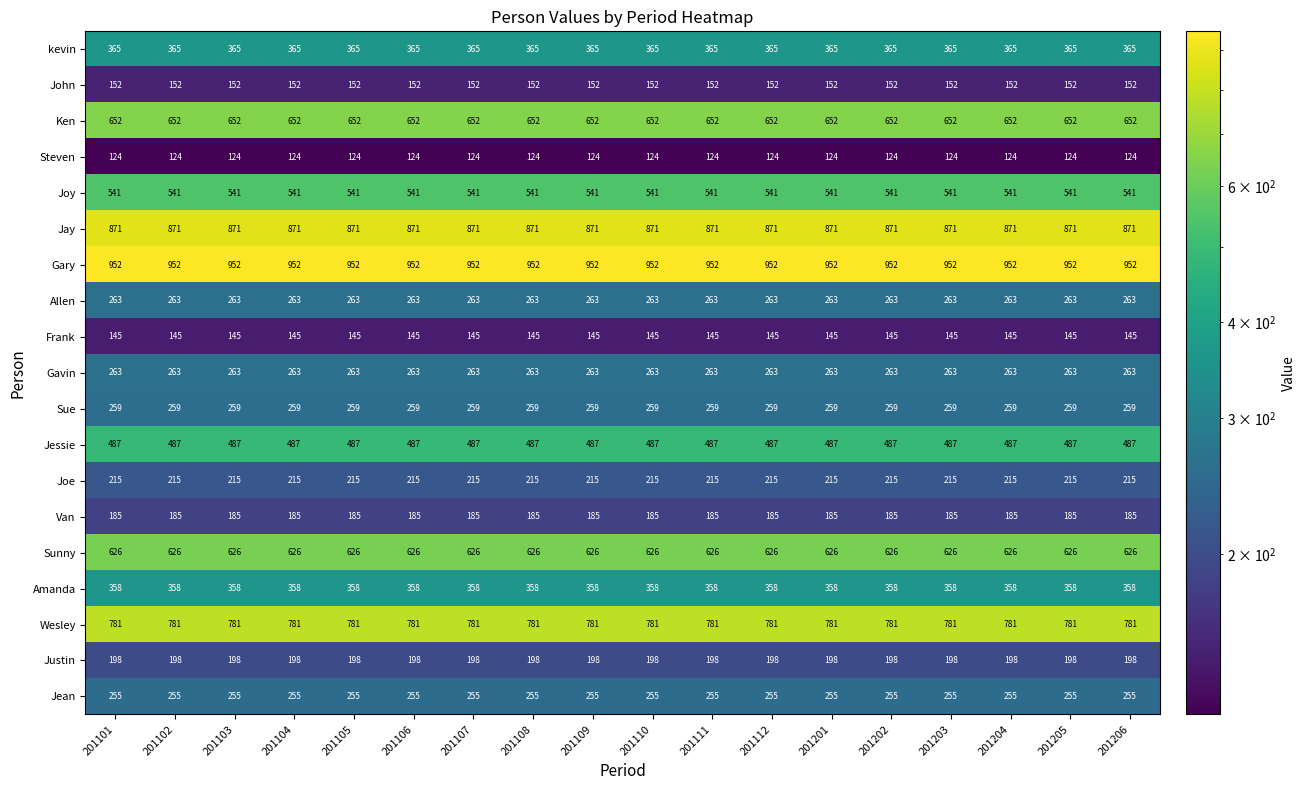

What is the sum of all Wesley values?

14058